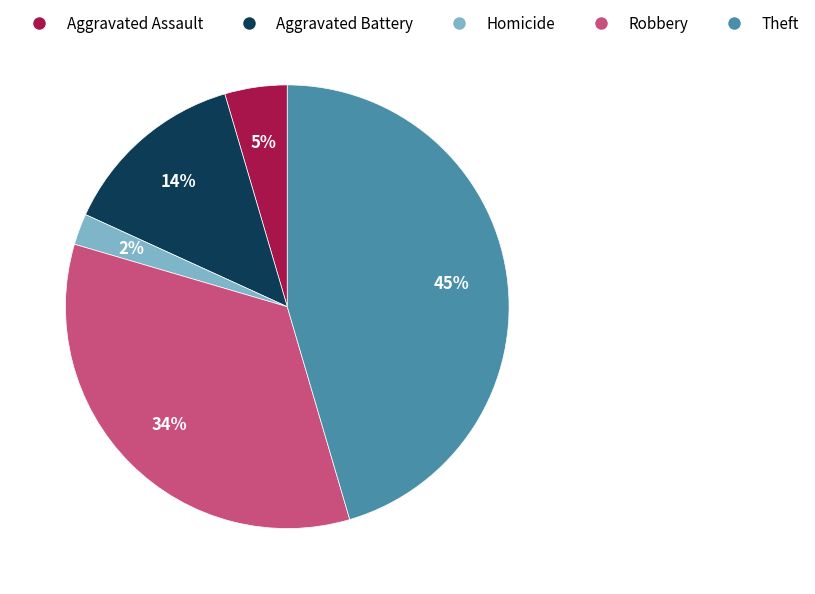

To the nearest percent, what is the average slice percentage?

20%